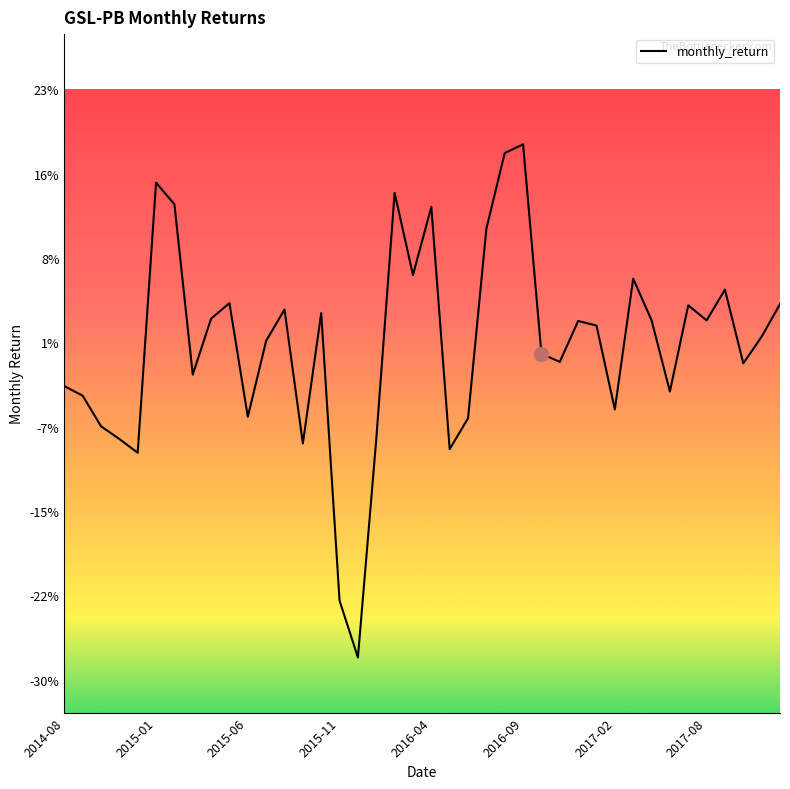

Is this an area chart (filled region under the line)?

No